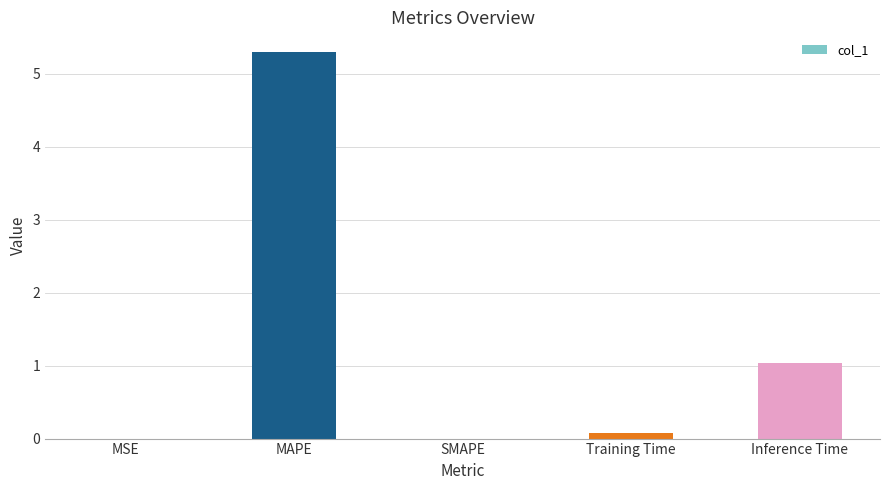

Is it true that the value at SMAPE is 0.0?

True